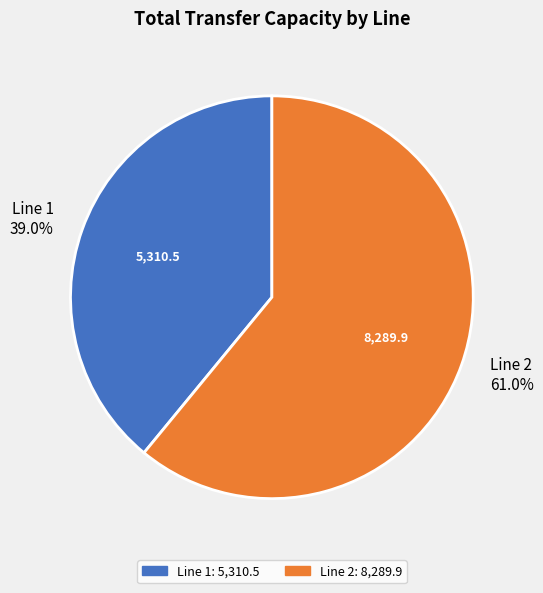

Combined, what portion of the pie is Line 2 61.0% and Line 1 39.0%?

100.0%